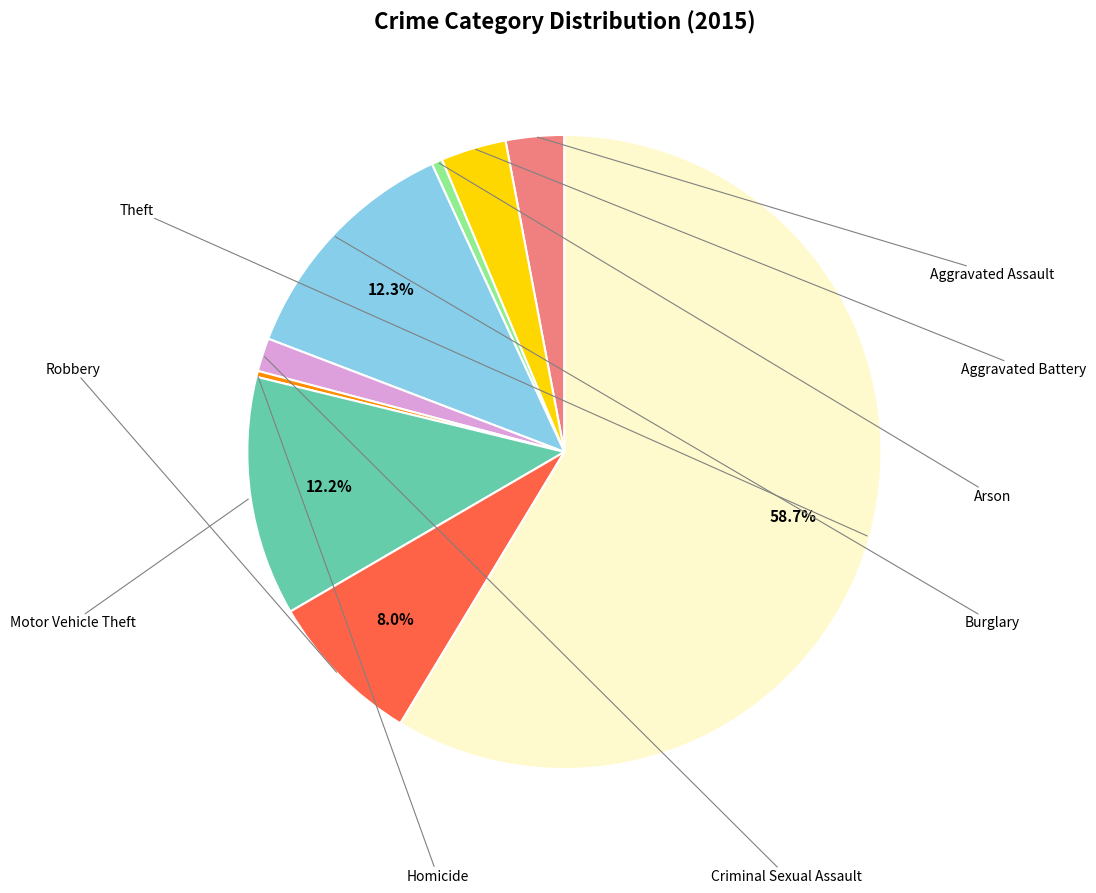

Does any single category account for the majority?

Yes